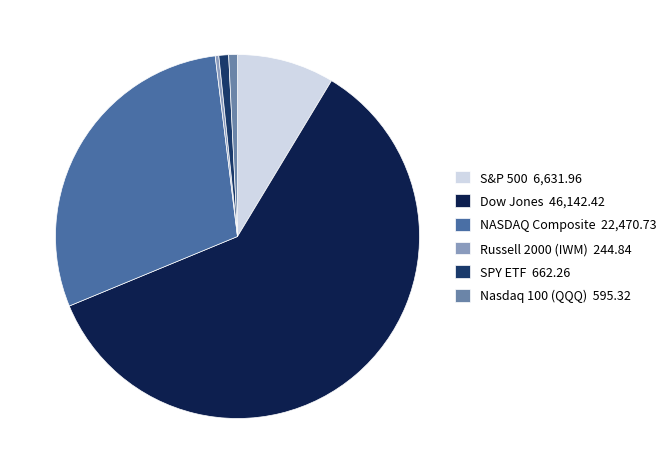

Count the number of slices in the pie.

6